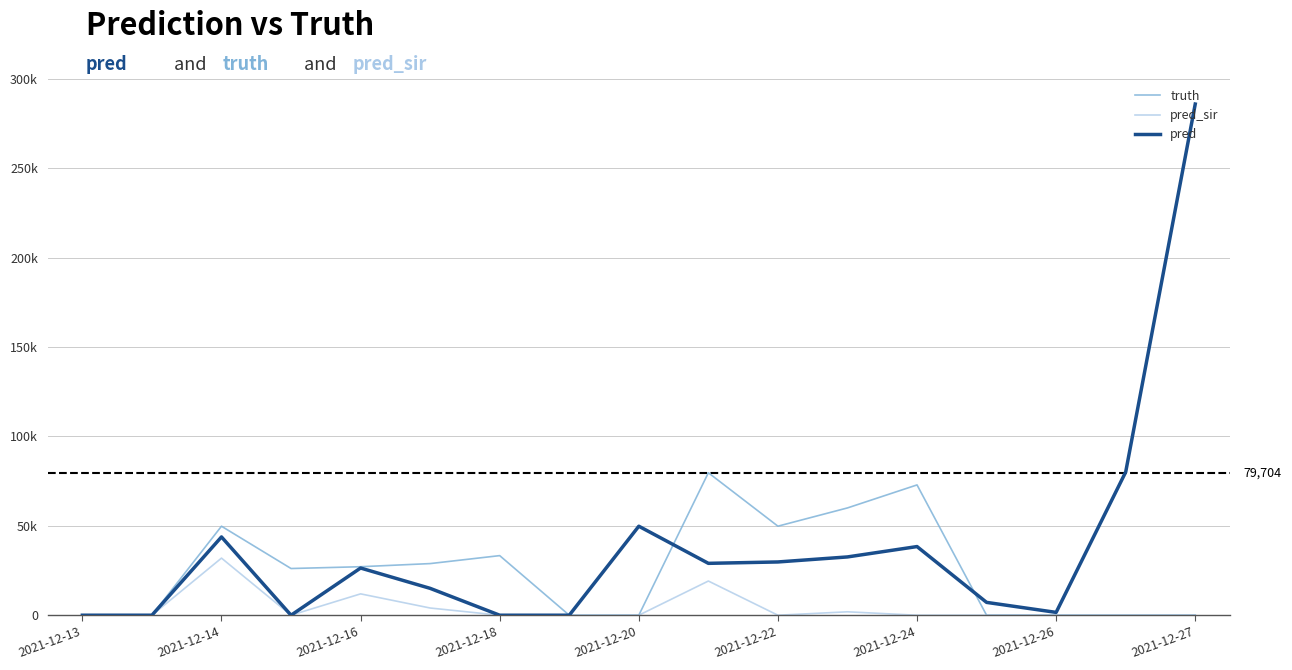

True or false: pred and truth cross at least once.

True